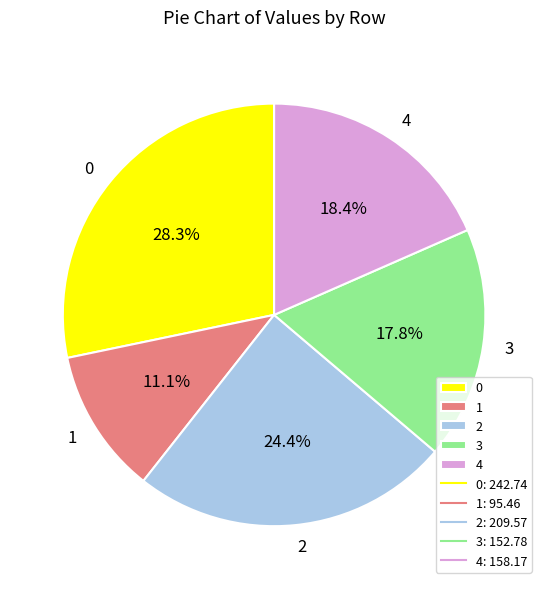

To the nearest percent, what is the difference between the 1 and 3 slice percentages?

7%